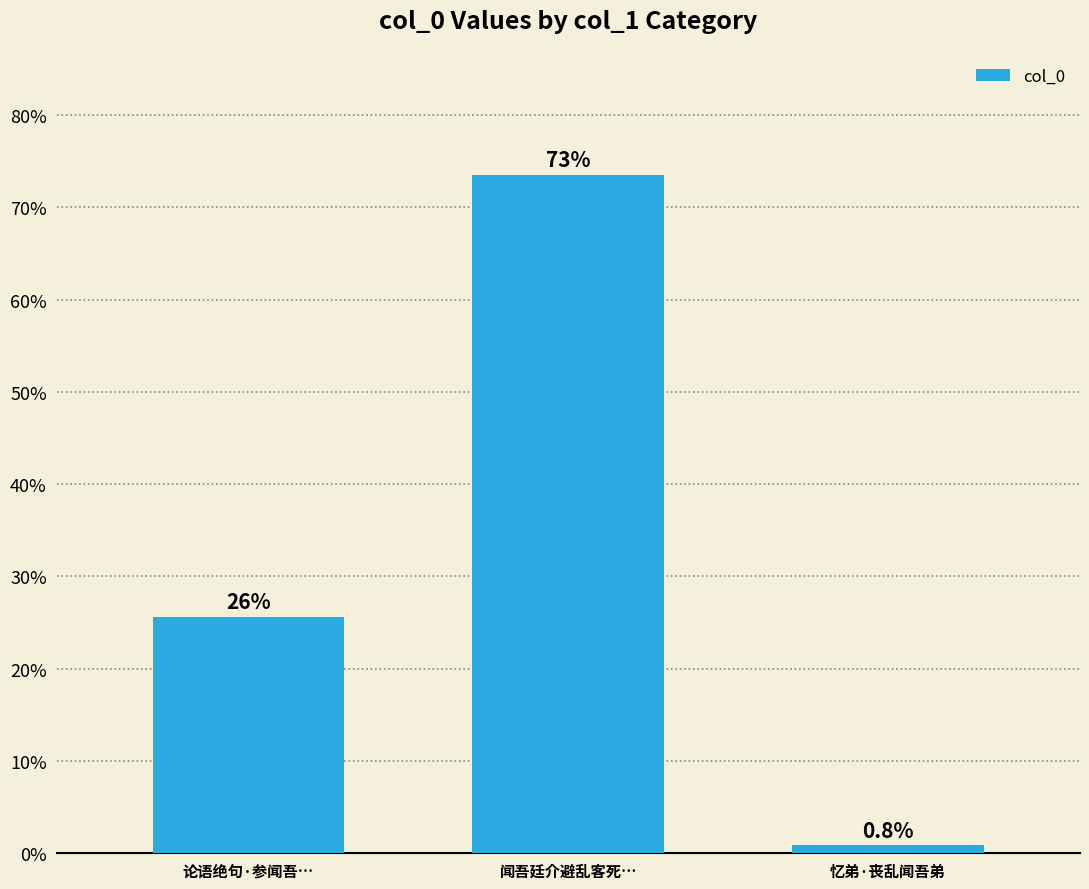

What is the label of the 2nd bar from the right?

闻吾廷介避乱客死…